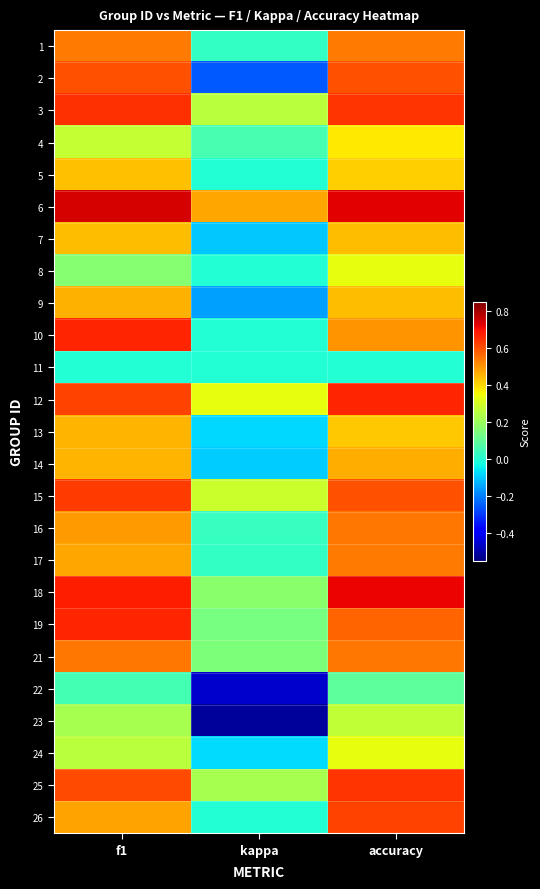

Rank the series by their maximum value, from highest to lowest.

6, 18, 19, 10, 12, 3, 25, 15, 26, 2, 16, 21, 1, 17, 14, 9, 13, 7, 5, 4, 8, 24, 23, 22, 11